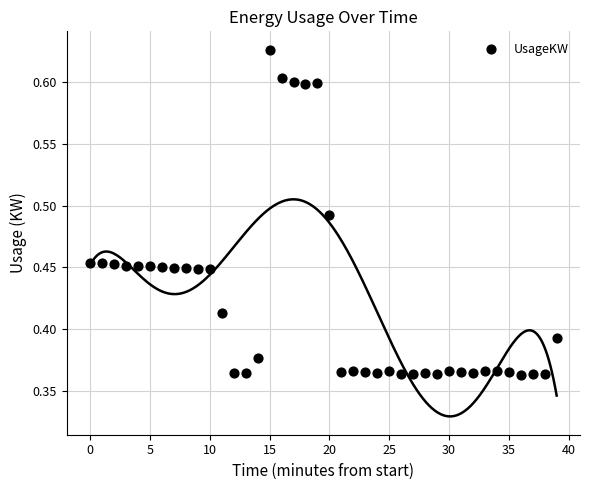

What is the range of Y values (max minus min)?

0.3